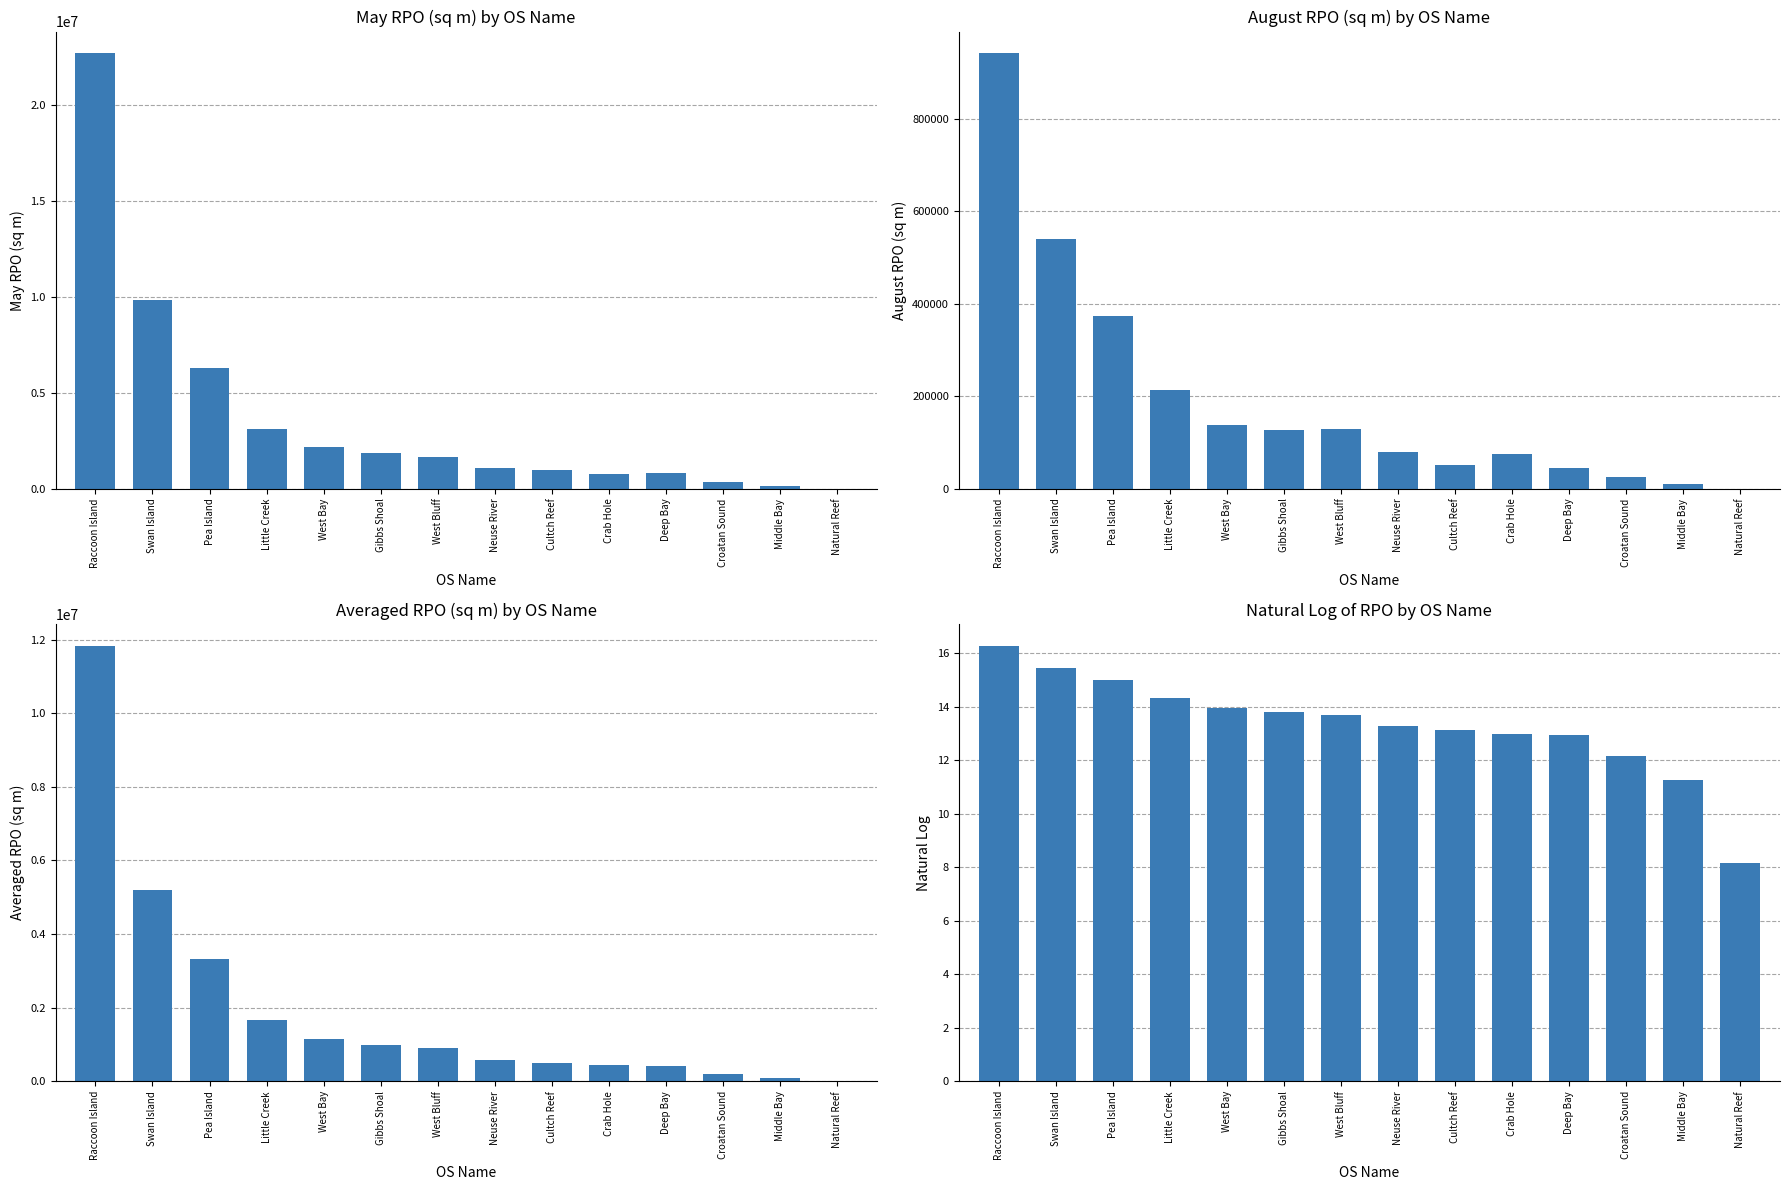

What is the label of the 4th bar from the left?

Little Creek